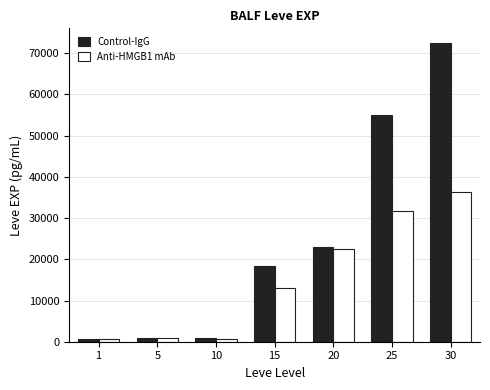

Which series has the largest total across all categories?

Control-IgG